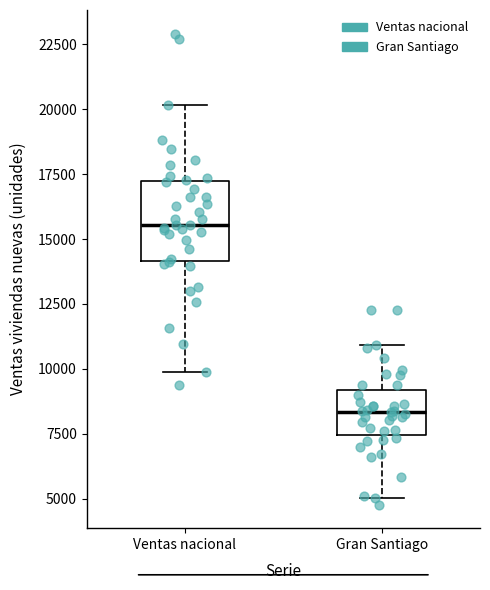

Reading left to right, read every box against the y-axis: the position of its median line, the range the box covers, and the ends of its whiskers. The values are not printed on the chart, so give them approximately, as read against the axis.

Ventas nacional: median 15500, box 14000 to 17000, whiskers 10000 to 20000
Gran Santiago: median 8500, box 7500 to 9000, whiskers 5000 to 11000